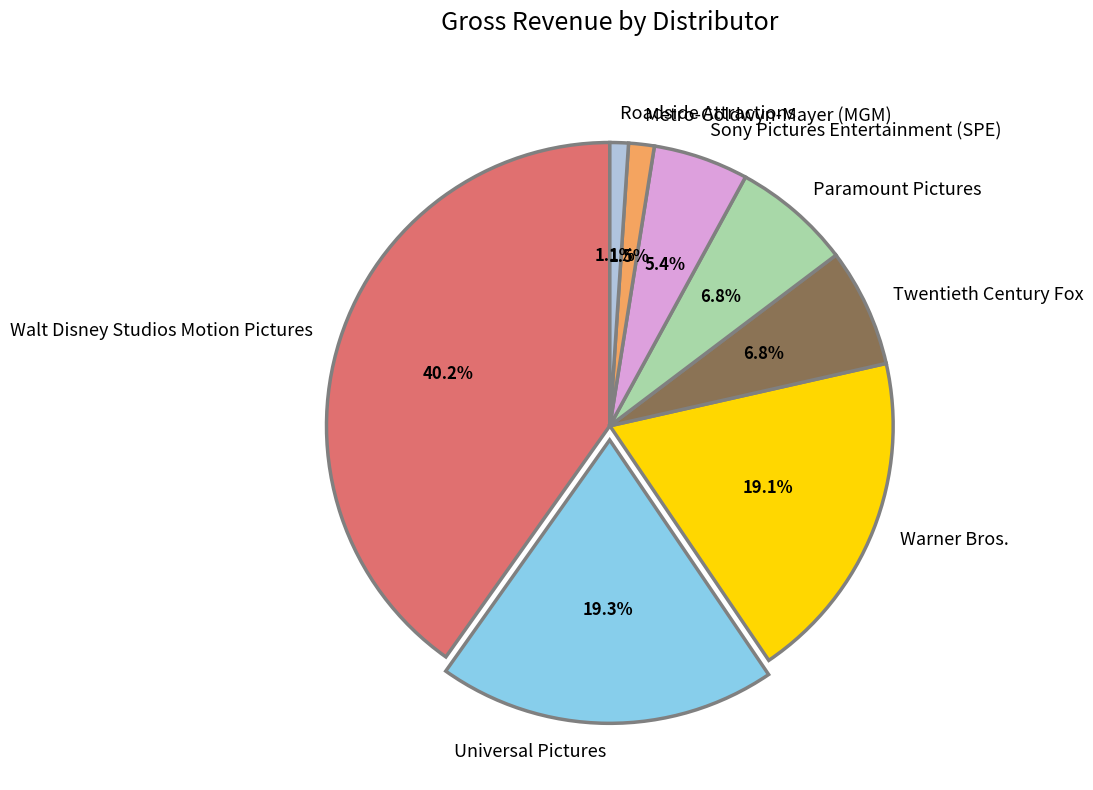

Which has a higher value, Walt Disney Studios Motion Pictures or Roadside Attractions?

Walt Disney Studios Motion Pictures